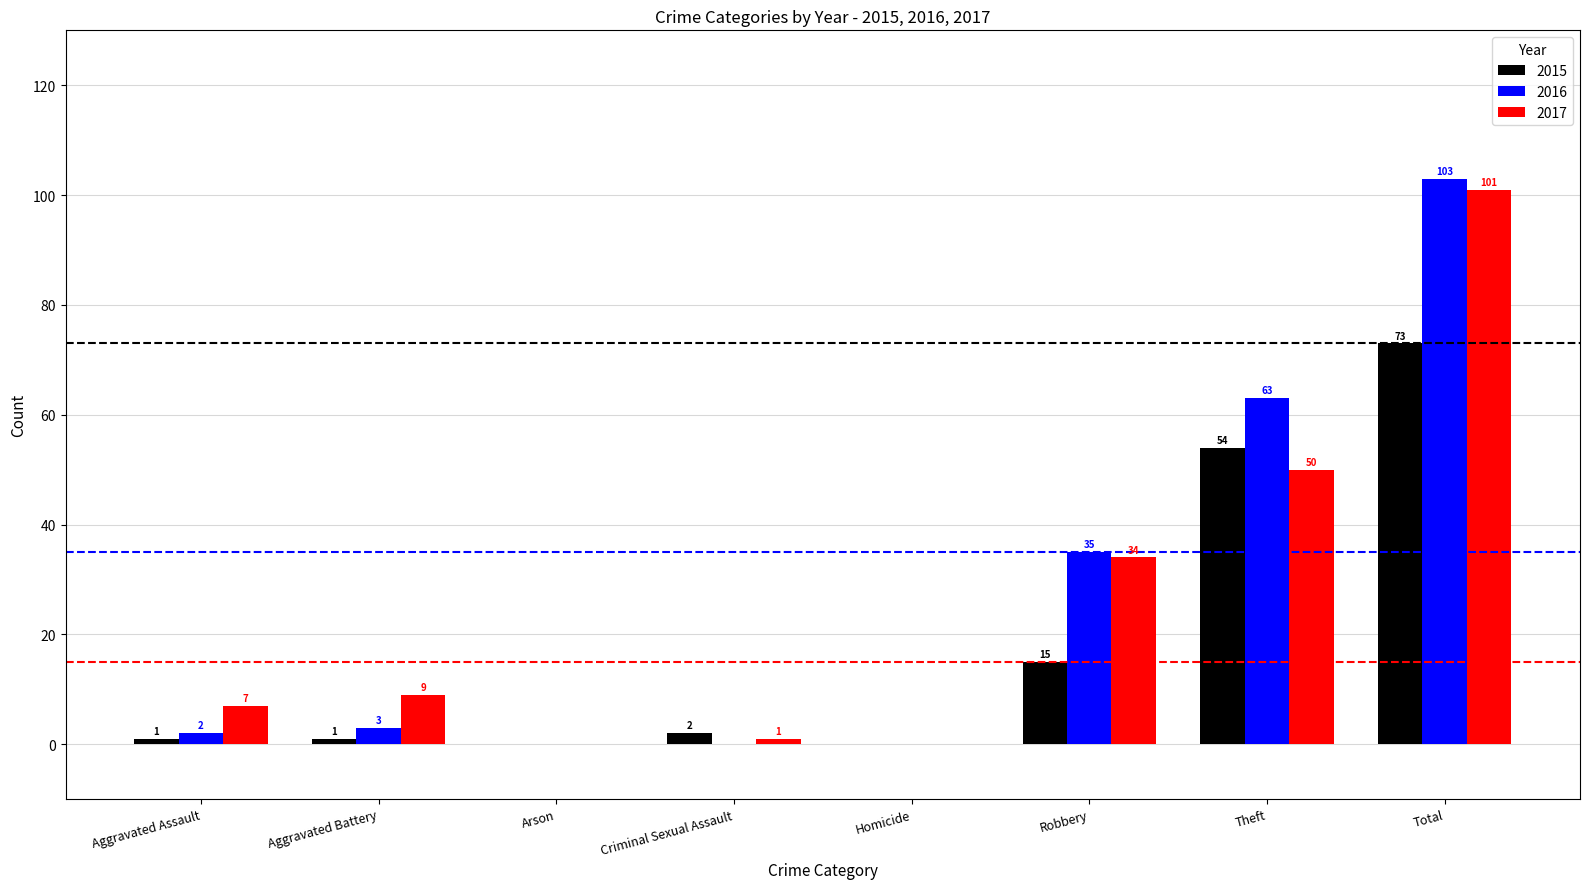

What is the sum of all 2016 values?

206